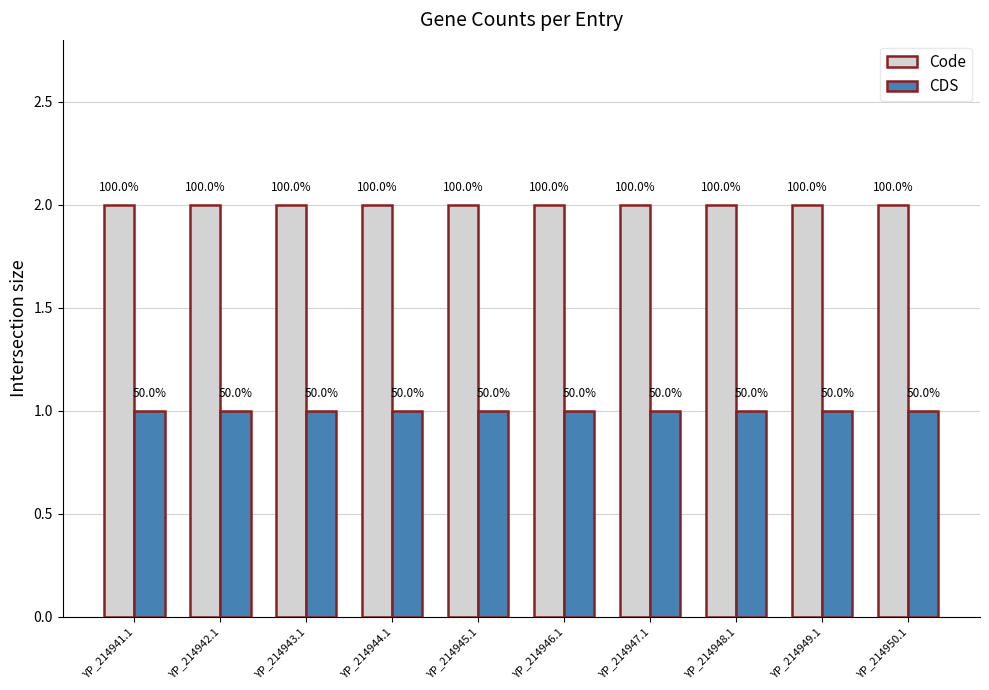

At YP_214948.1, list the series in order from smallest to largest.

CDS, Code